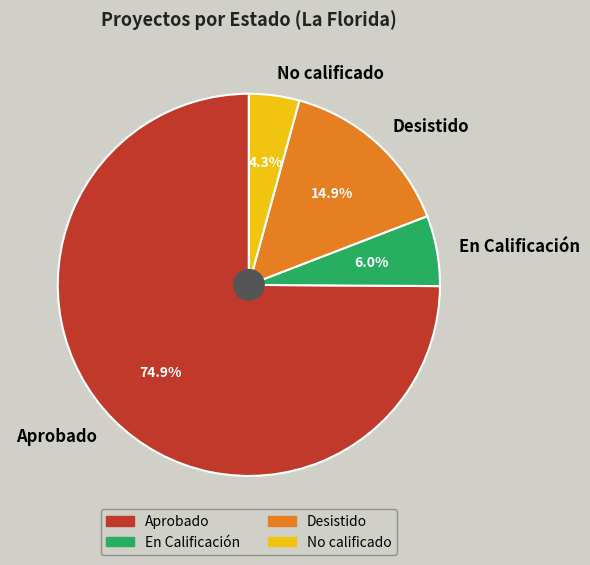

Rank the categories by value from highest to lowest.

Aprobado, Desistido, En Calificación, No calificado